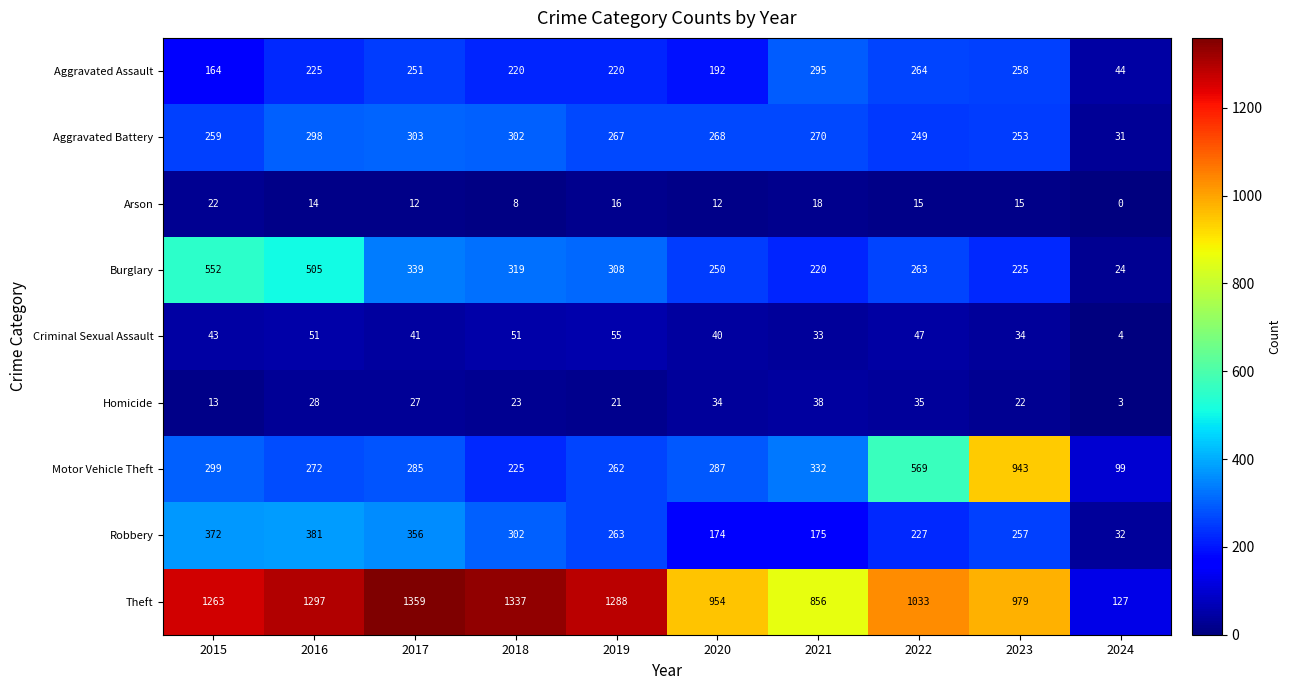

What is the sum of the Theft values at 2019 and 2024?

1415